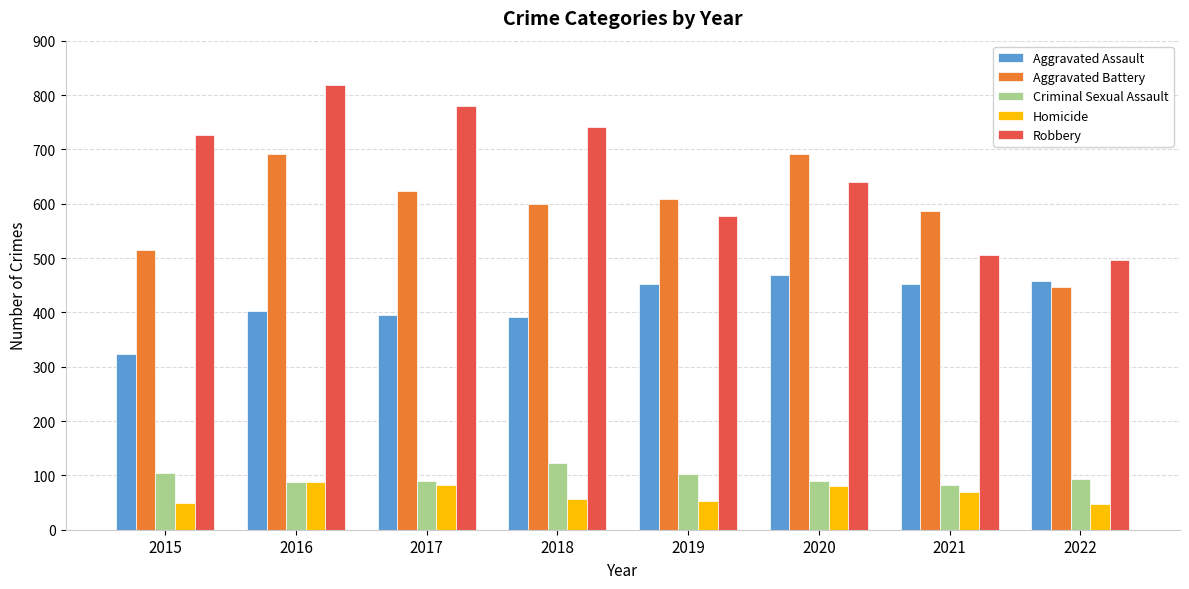

What is the value of the Criminal Sexual Assault bar at the 3rd from the left?

90